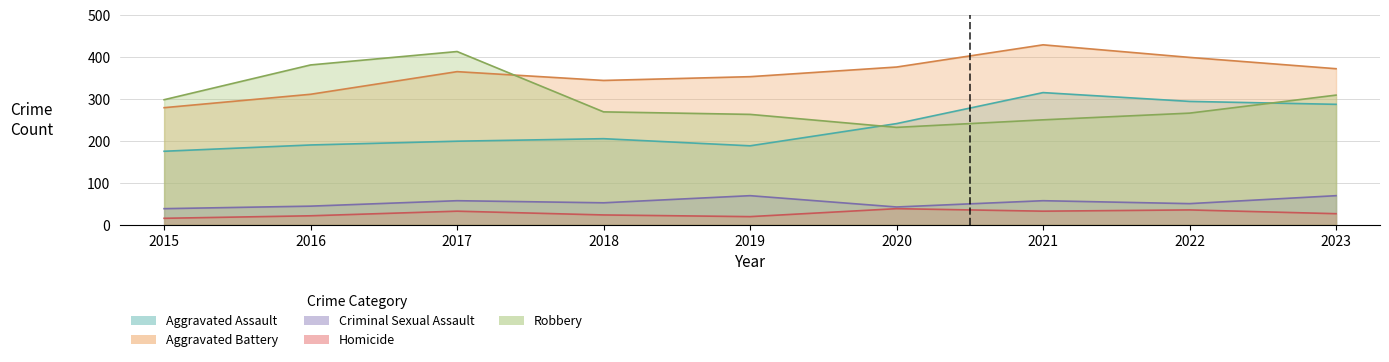

At which category does Aggravated Assault reach its first local valley?

2019